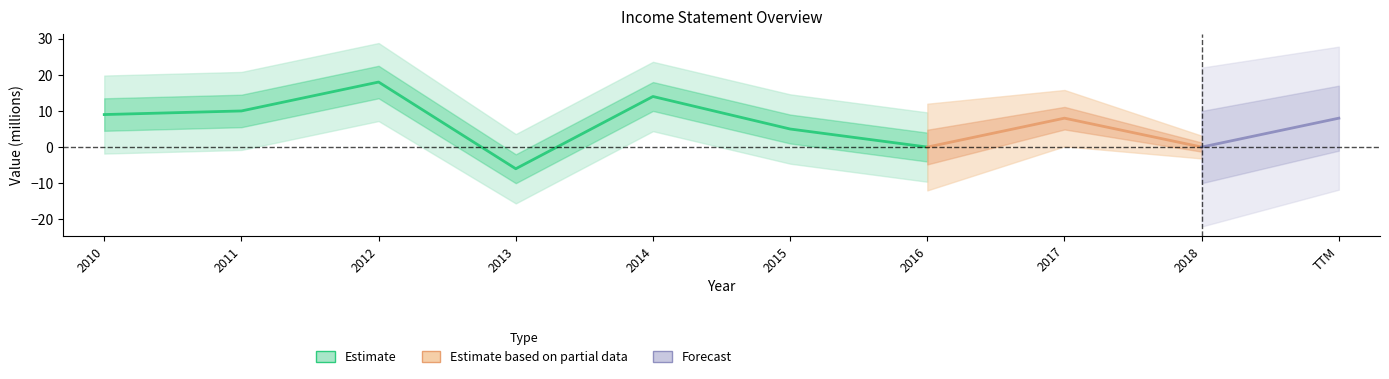

Does the chart display data point markers on the line(s)?

No